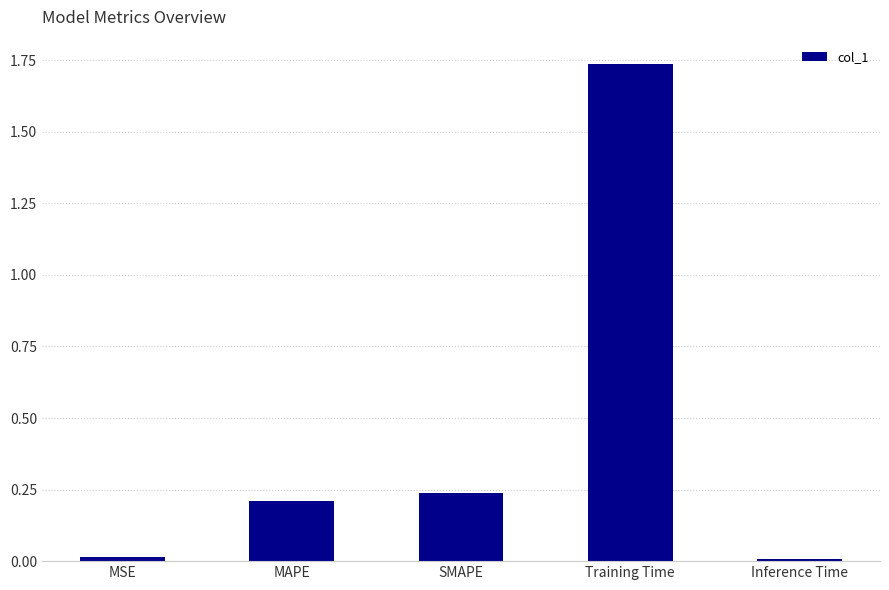

What is the change in value from MAPE to Training Time?

+1.5